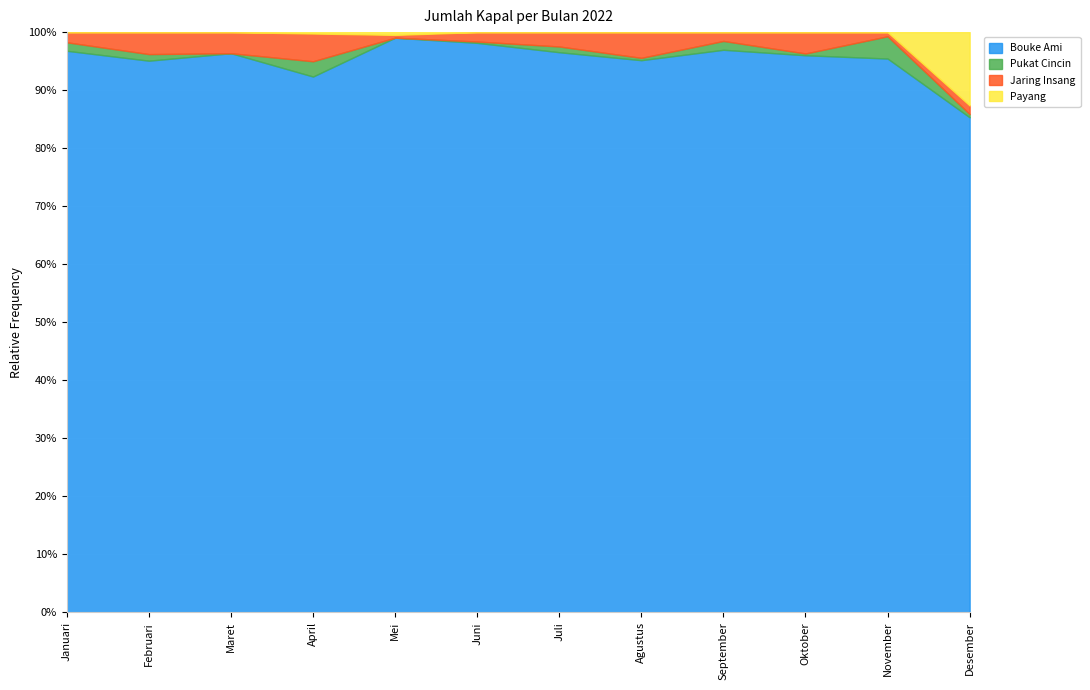

What are all the series names shown in the legend?

Bouke Ami, Pukat Cincin, Jaring Insang, Payang